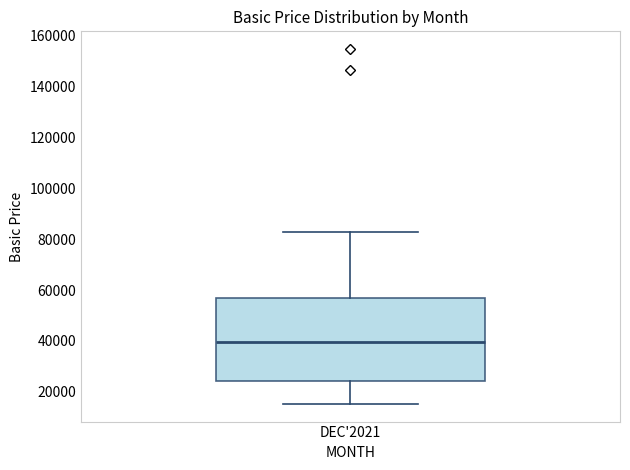

Transcribe this box plot: give where the median line is, the range the box spans, and where the two whiskers end, as read against the y-axis. The values are not printed on the chart, so give them approximately, as read against the axis.

median 40000, box 24000 to 58000, whiskers 16000 to 82000